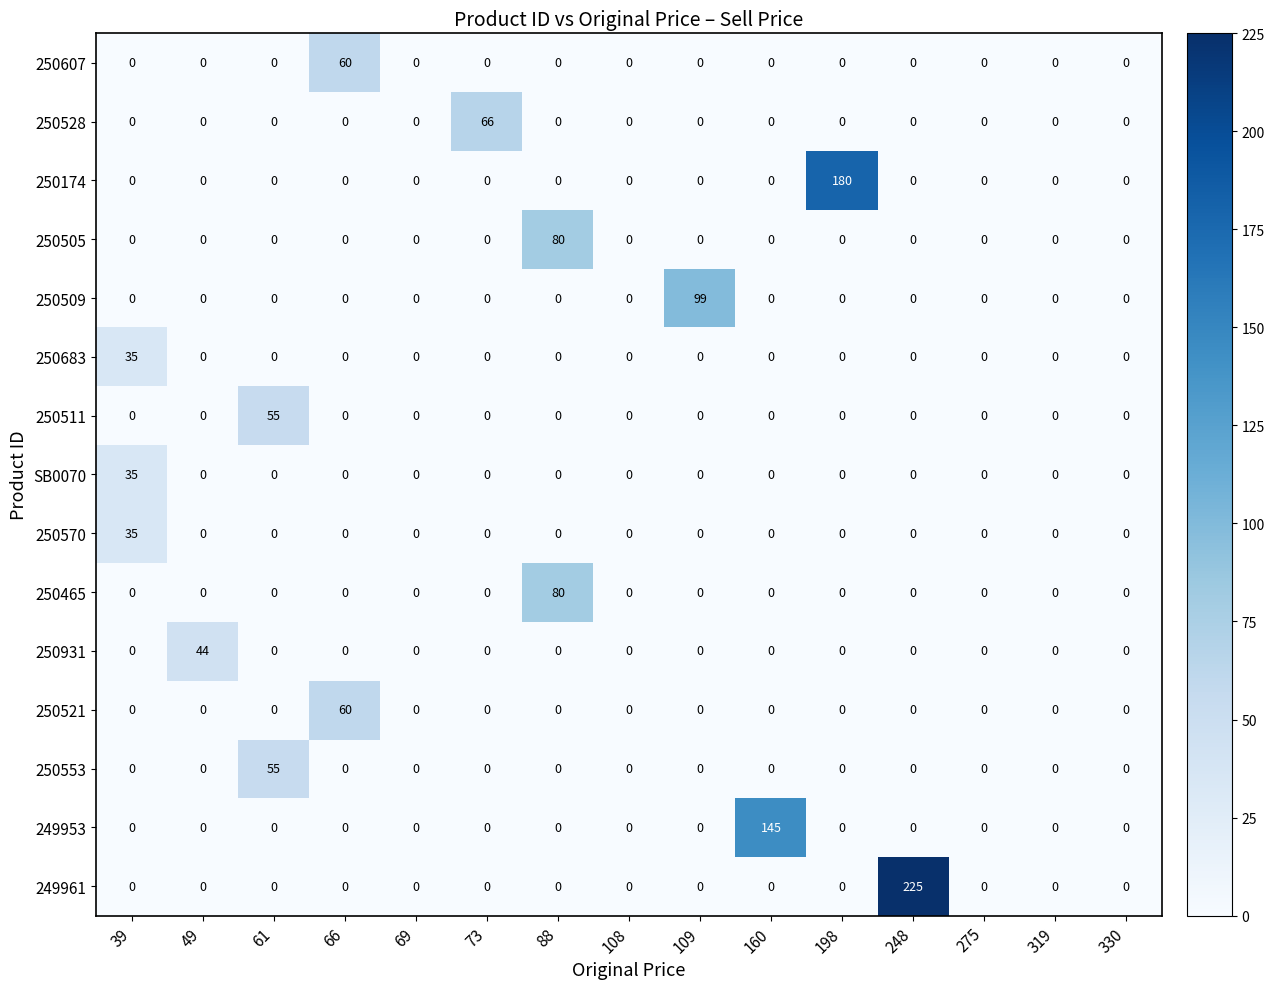

What is the difference between the maximum and minimum values in the 250521 series?

60